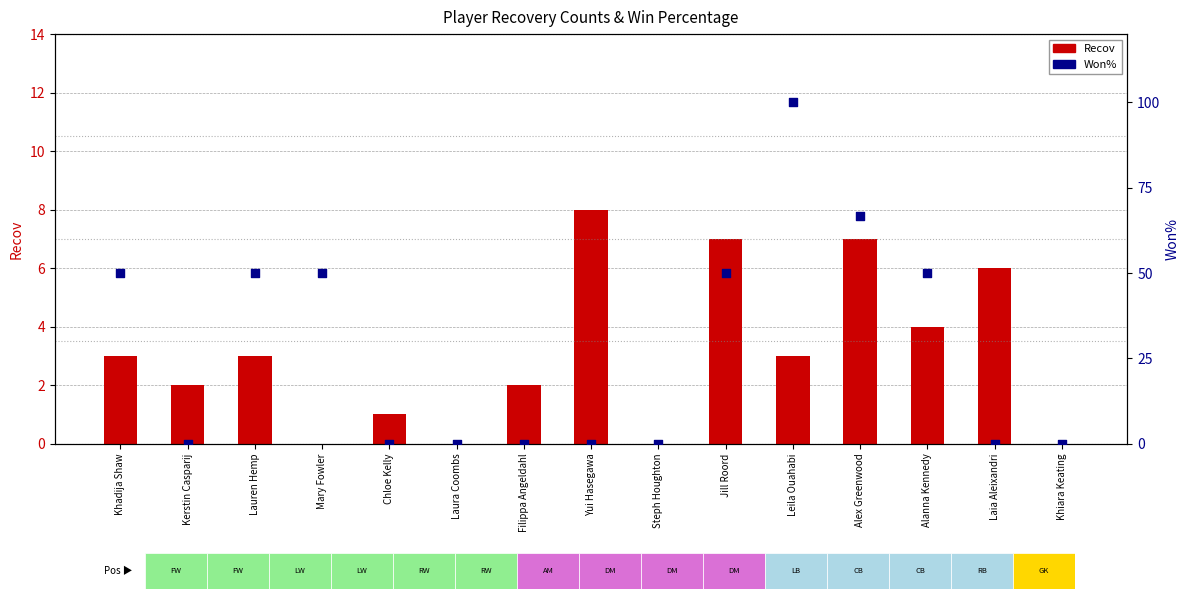

Is the value of Won% at Laura Coombs greater than the value of Recov at Alanna Kennedy?

No